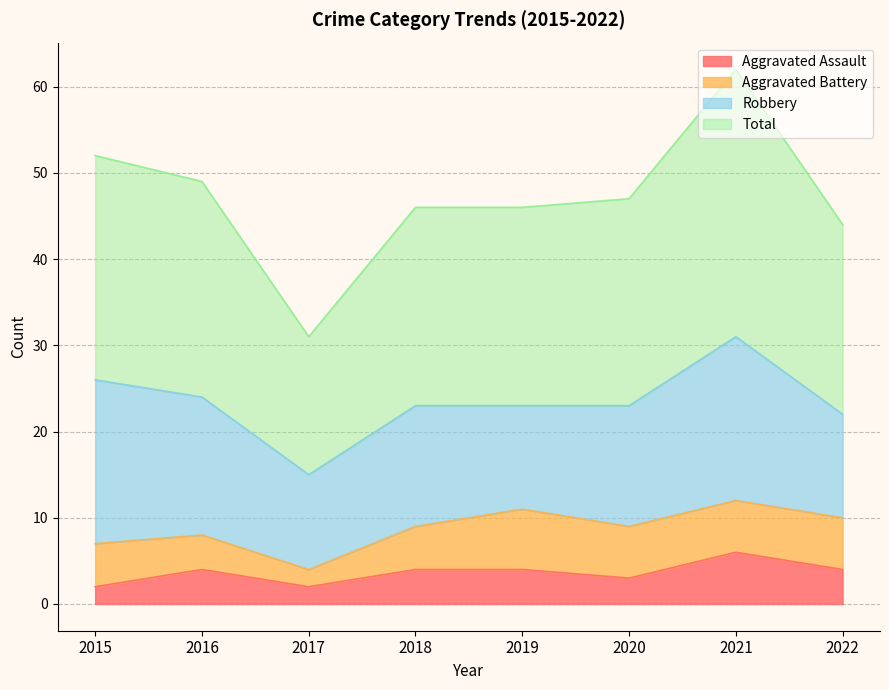

What is the difference between the second highest and minimum values in the Total series?

21